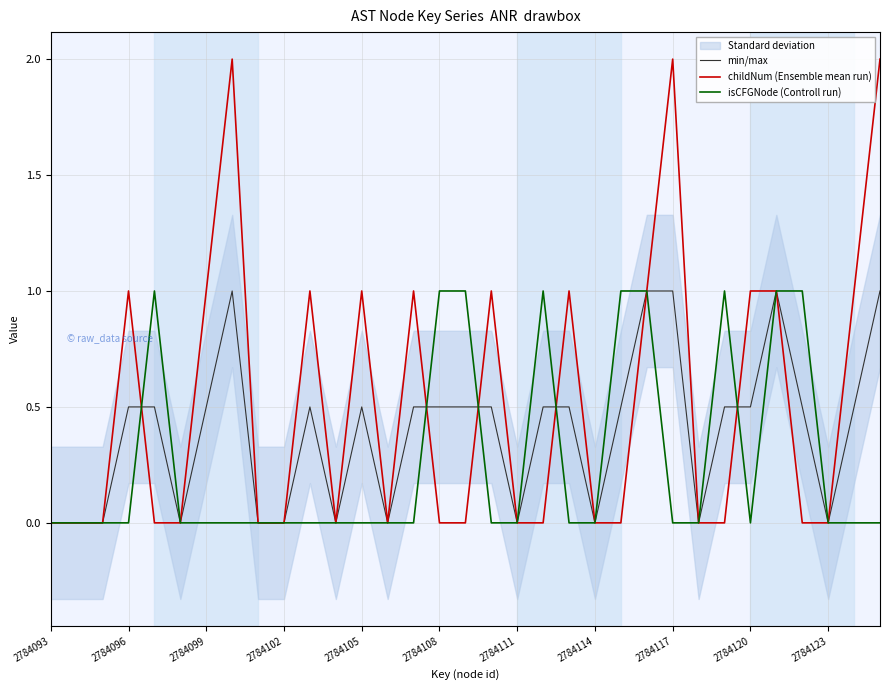

In childNum (Ensemble mean run), how many points are higher than both neighbors (excluding endpoints)?

8